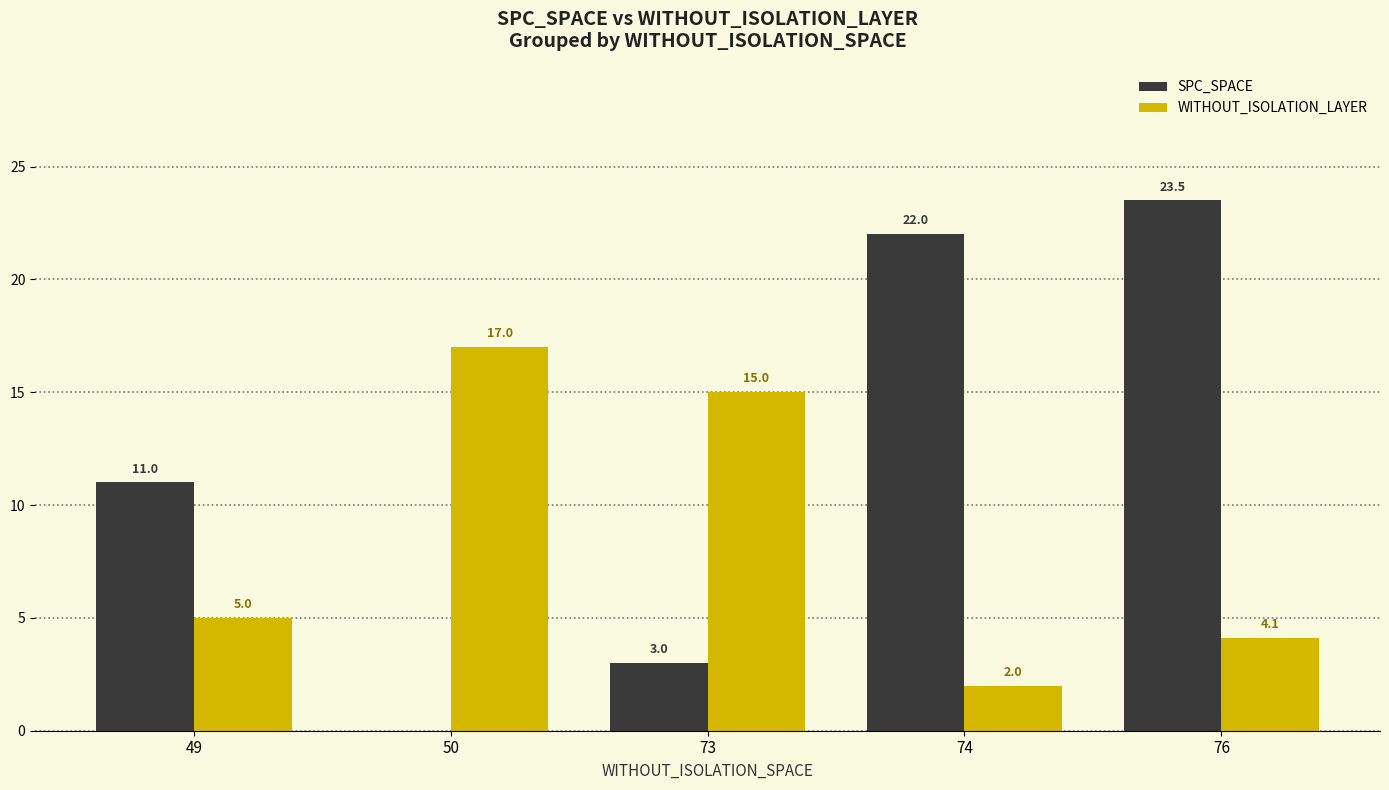

The WITHOUT_ISOLATION_LAYER series shows 4.0 at 50. True or false?

False